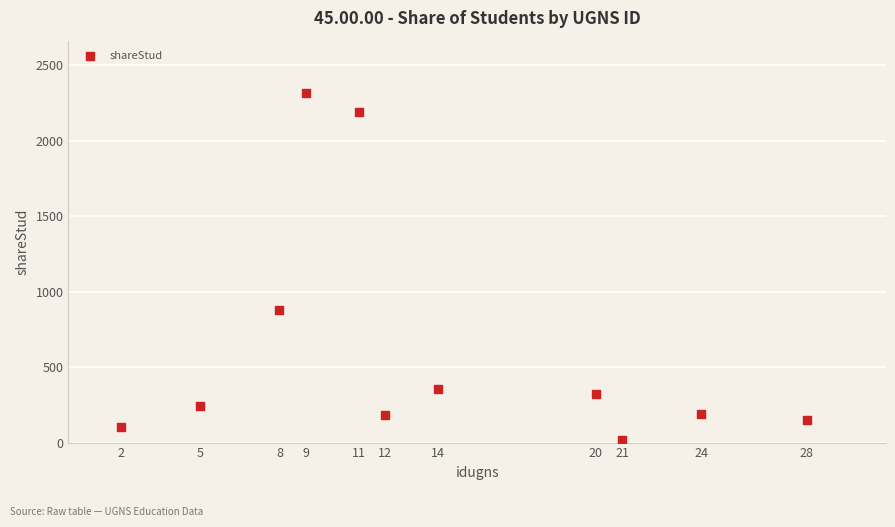

What Y value in the scatter plot is closest to 1166?

880